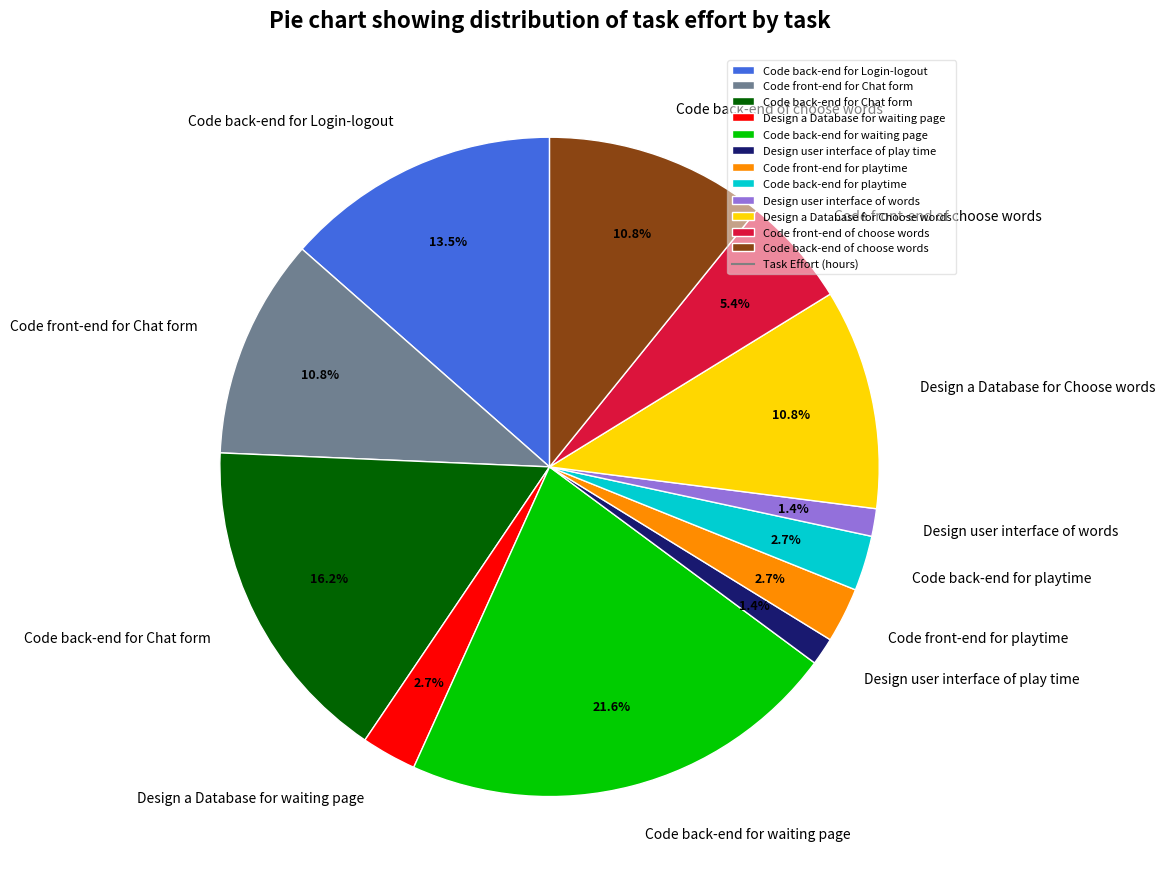

To the nearest percent, what percentage of the pie is Code front-end of choose words?

5%